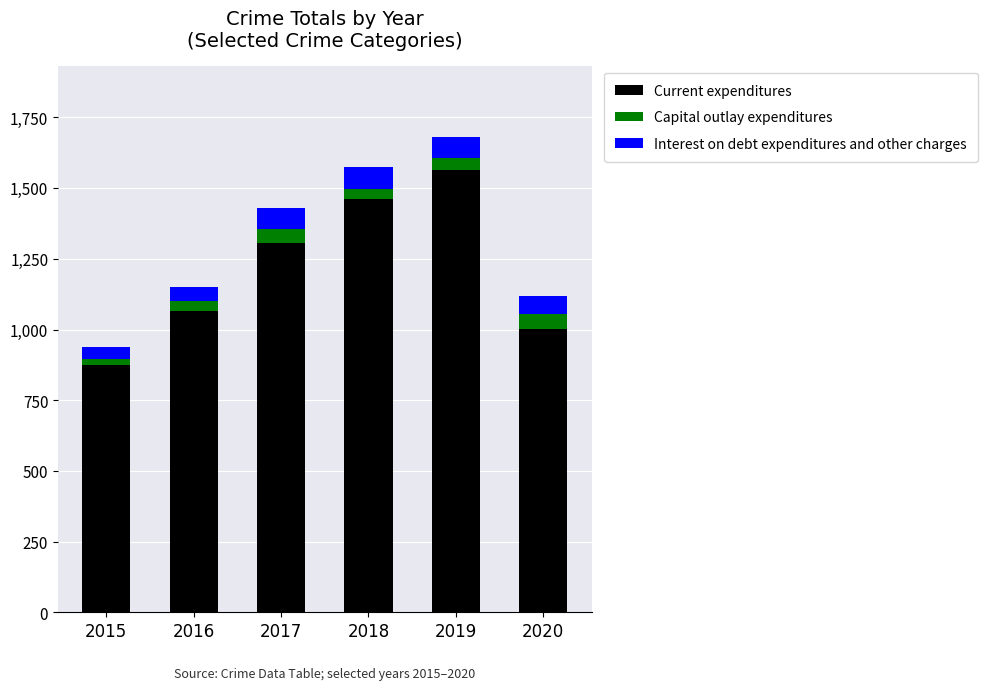

Reading left to right, what are the values for Current expenditures?

2015=876	2016=1066	2017=1305	2018=1460	2019=1563	2020=1003